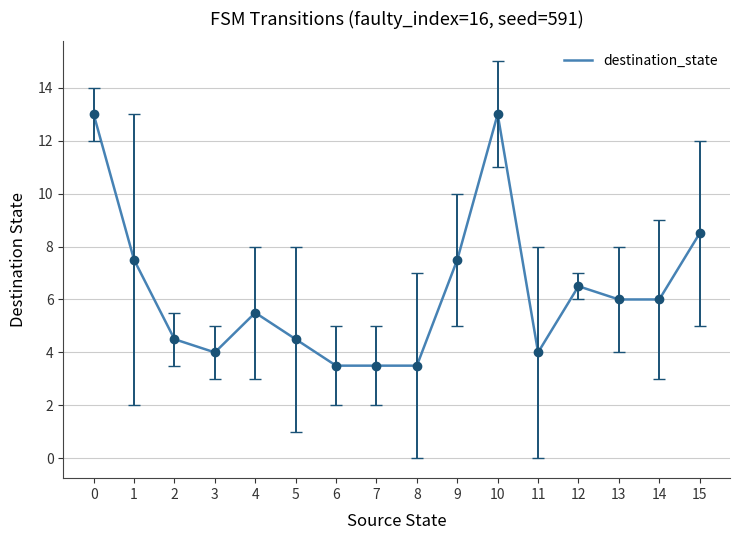

What is the difference between the values at 4 and 7?

2.0